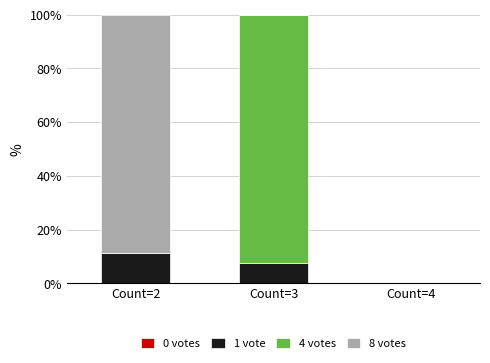

Are the bars horizontal?

No